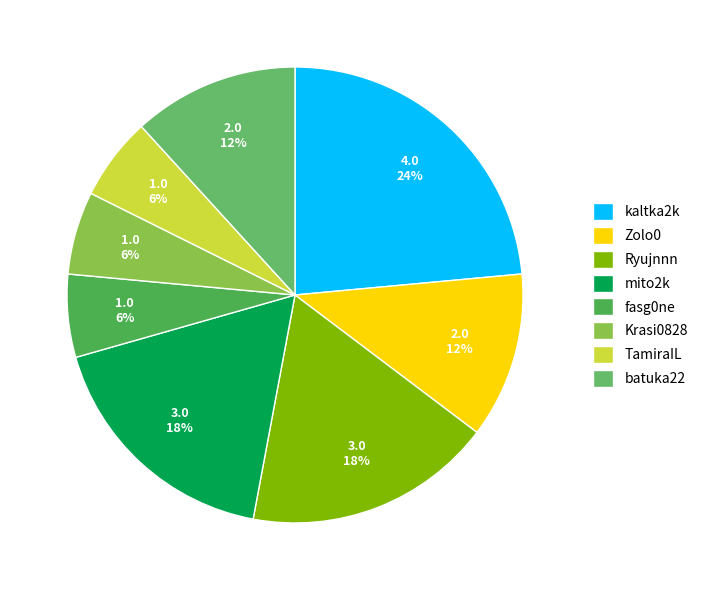

Rank the categories by value from highest to lowest.

kaltka2k, Ryujnnn, mito2k, Zolo0, batuka22, fasg0ne, Krasi0828, TamiraIL